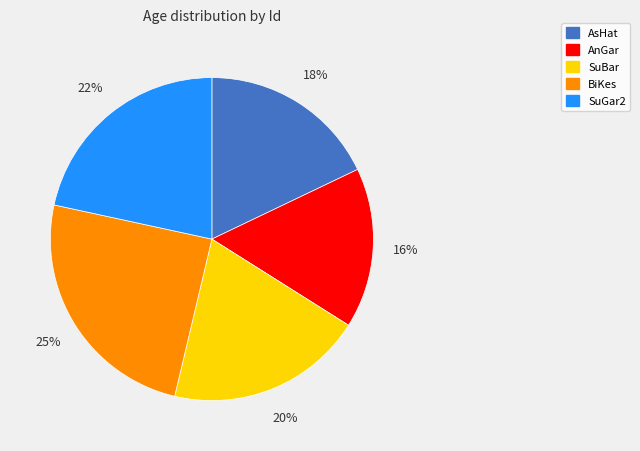

What is the ratio of the value at AsHat to the value at AnGar?

1.1